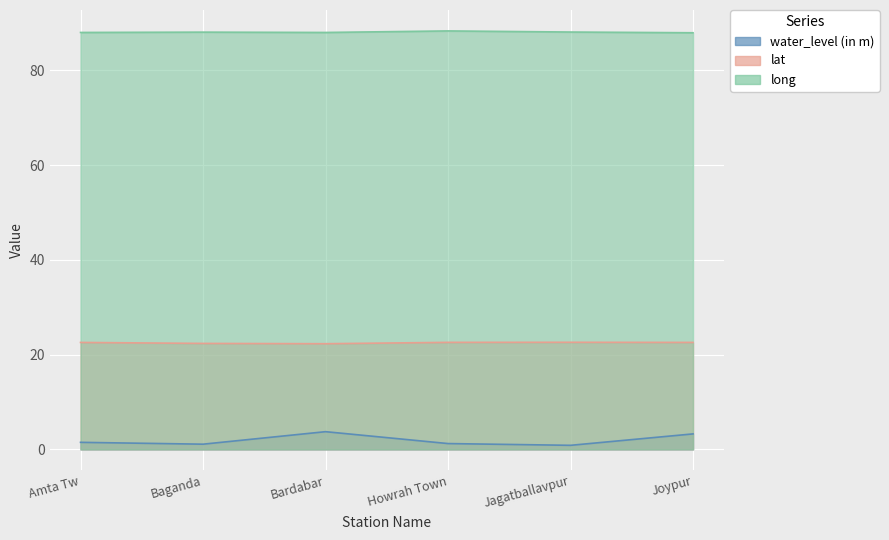

Rank the categories by long value from highest to lowest.

Howrah Town, Jagatballavpur, Baganda, Amta Tw, Bardabar, Joypur